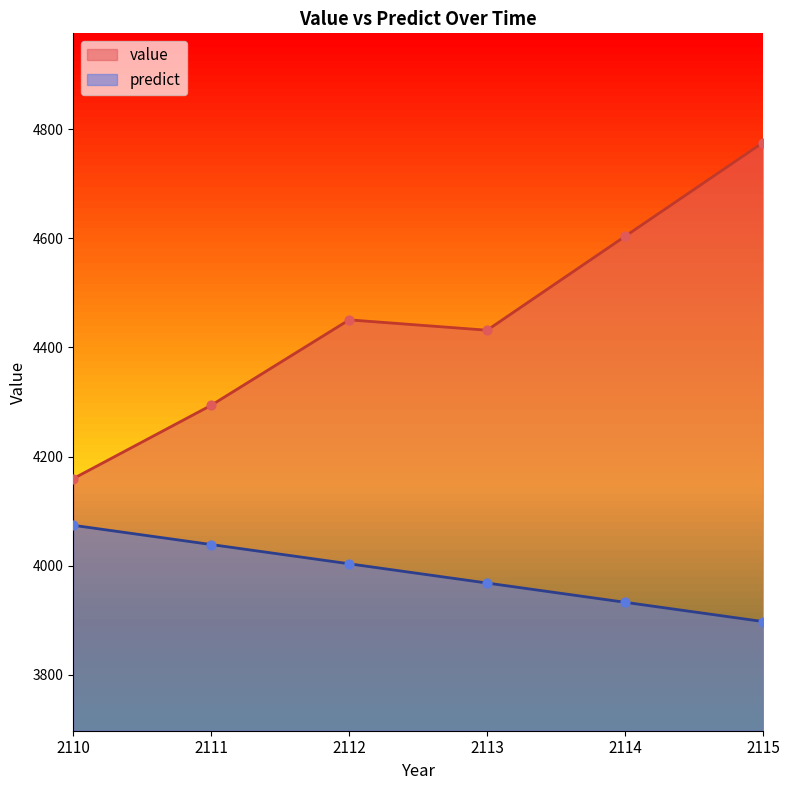

What is the total value across all series at 2113?

8399.6